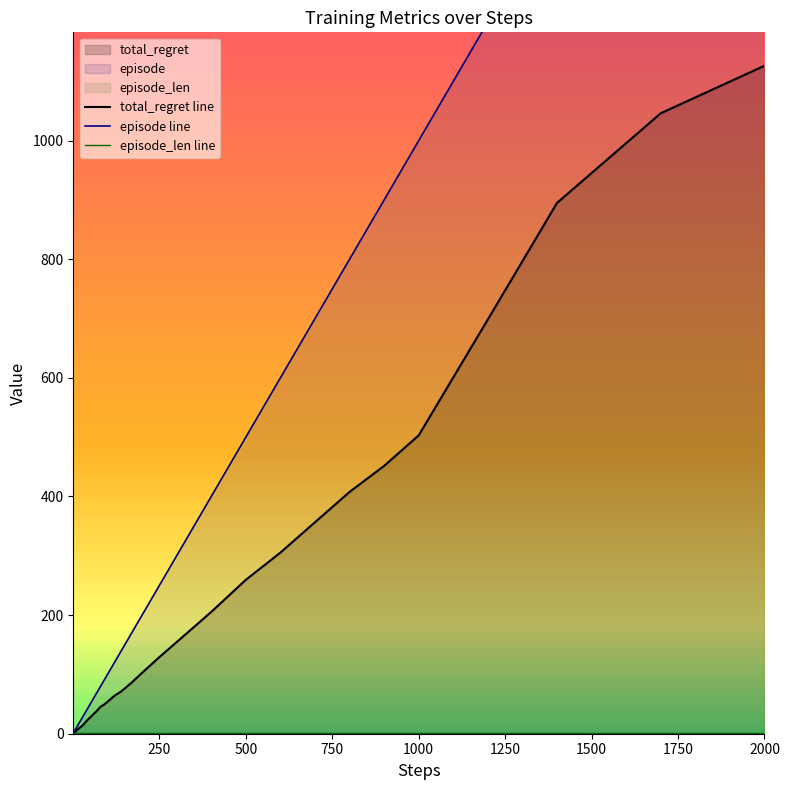

What is the average value of the episode_len line series?

1.0